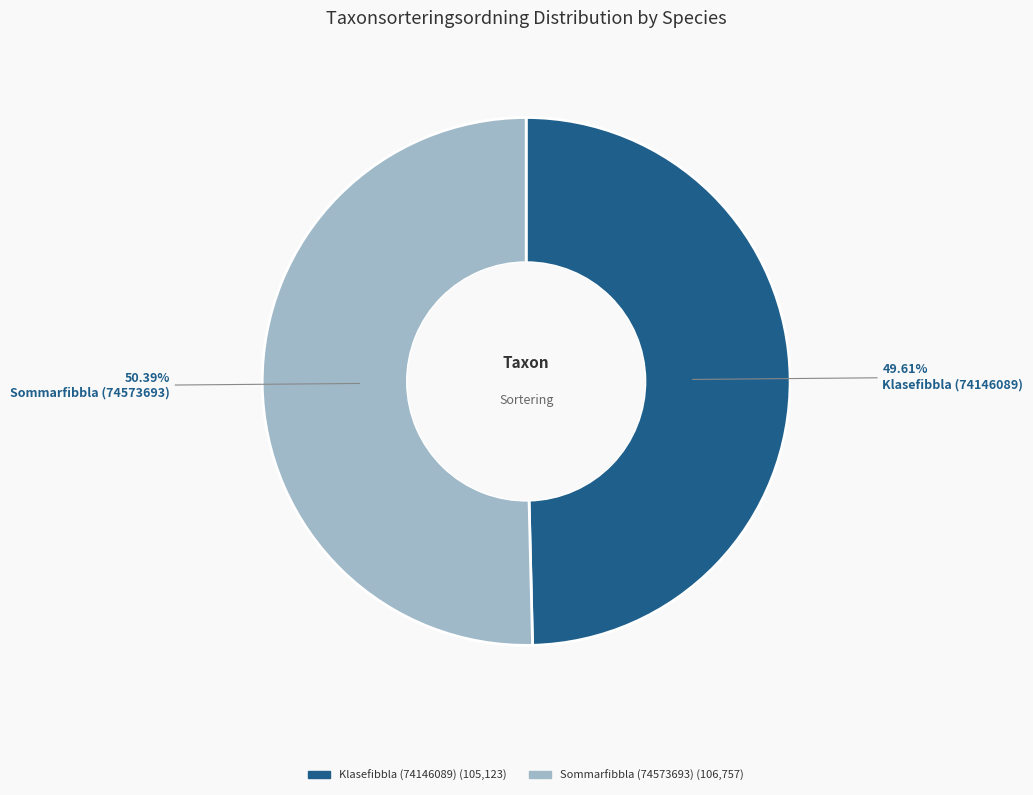

How many slices are in this pie chart?

2